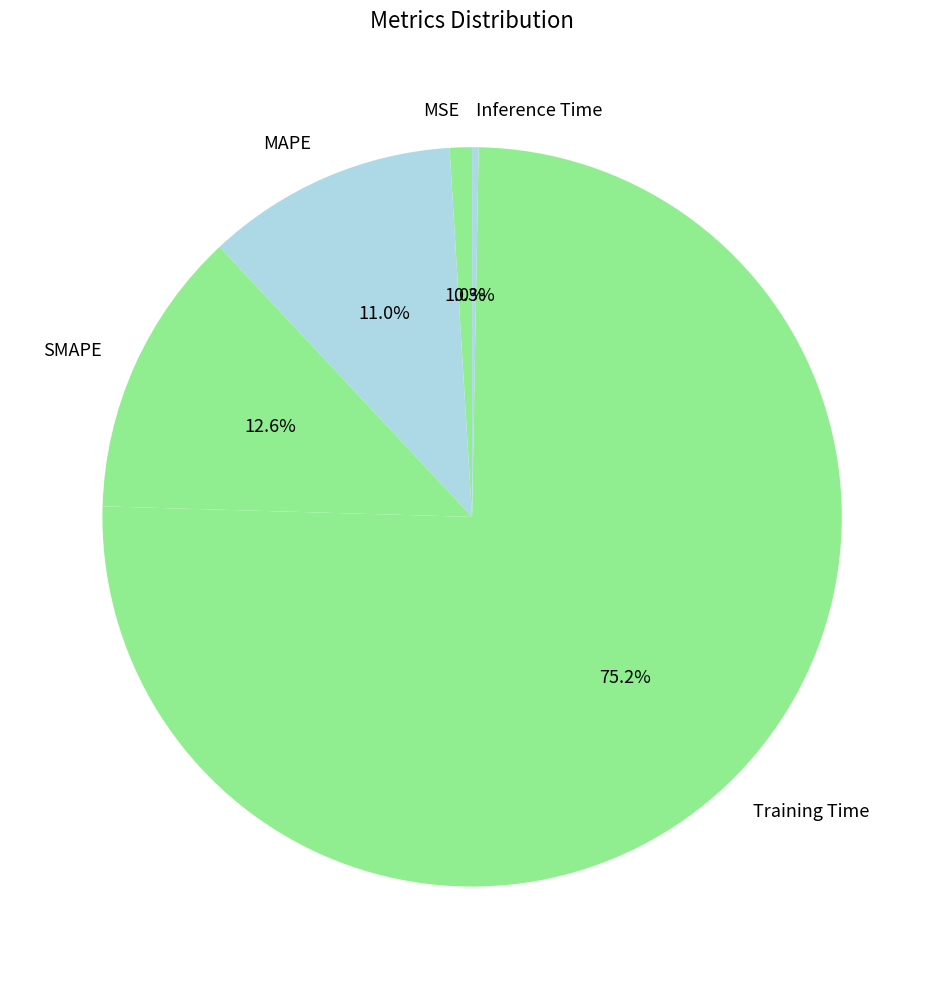

To the nearest percent, what is the average slice percentage?

20%